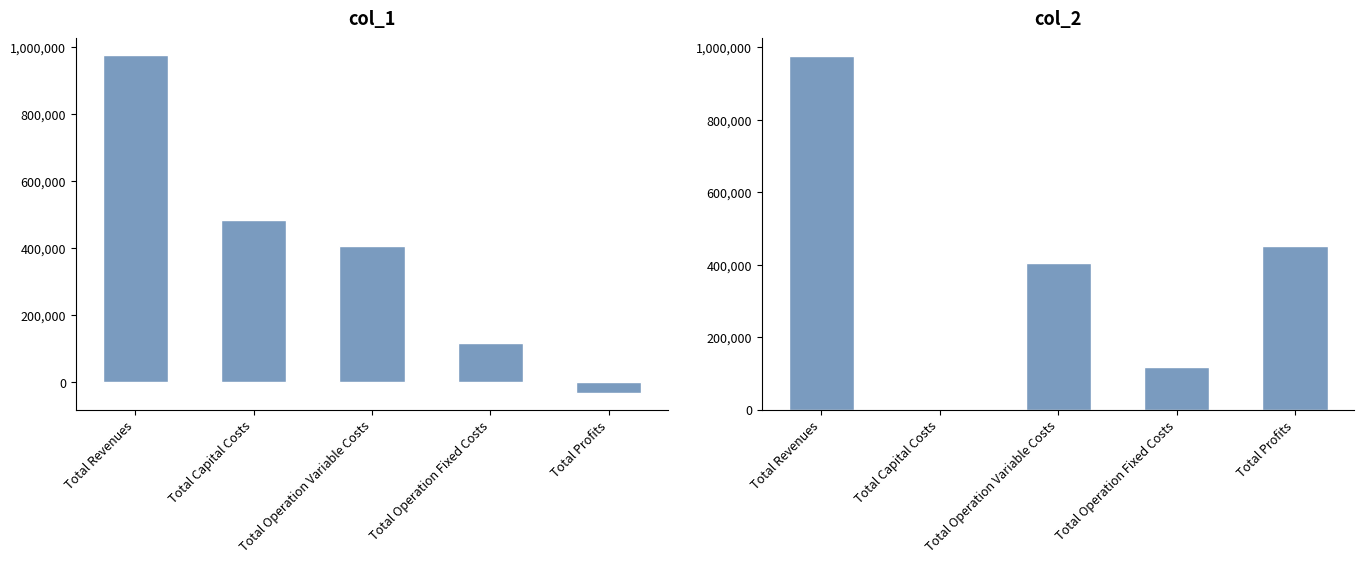

What position from the left is Total Profits?

5